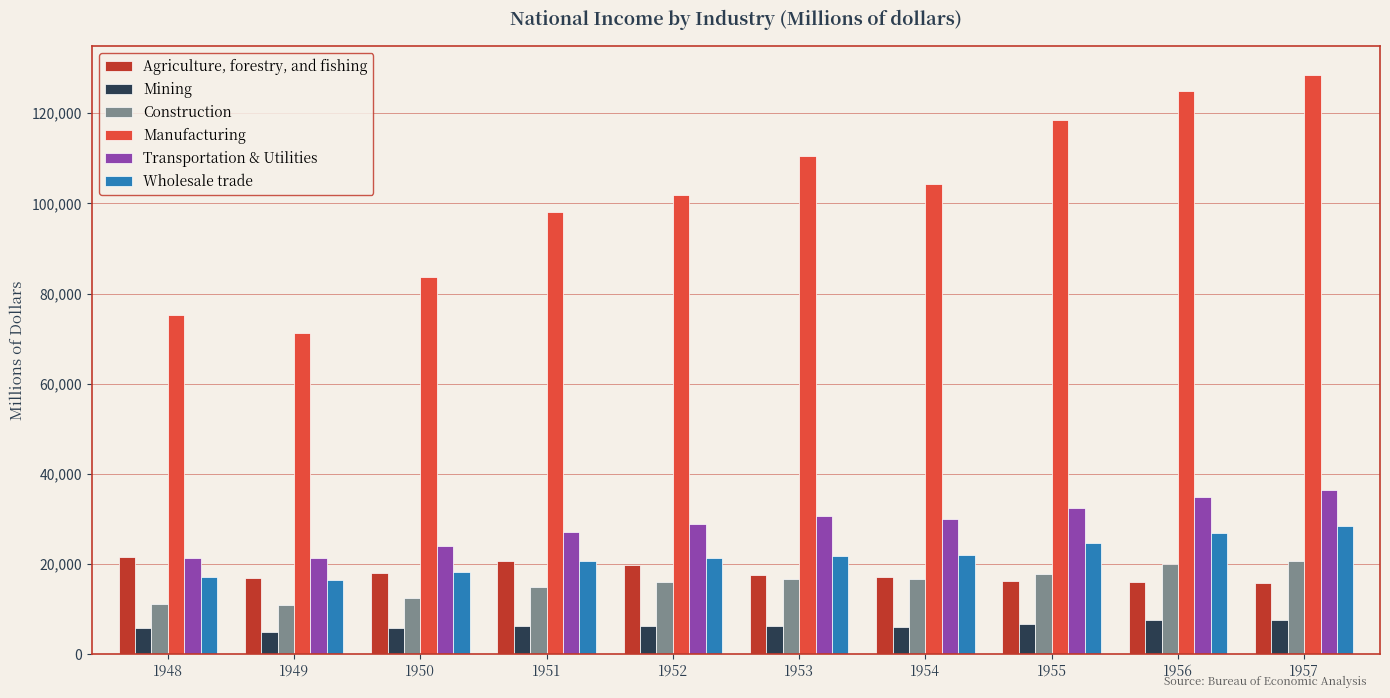

Which label corresponds to the largest value in the chart?

1957